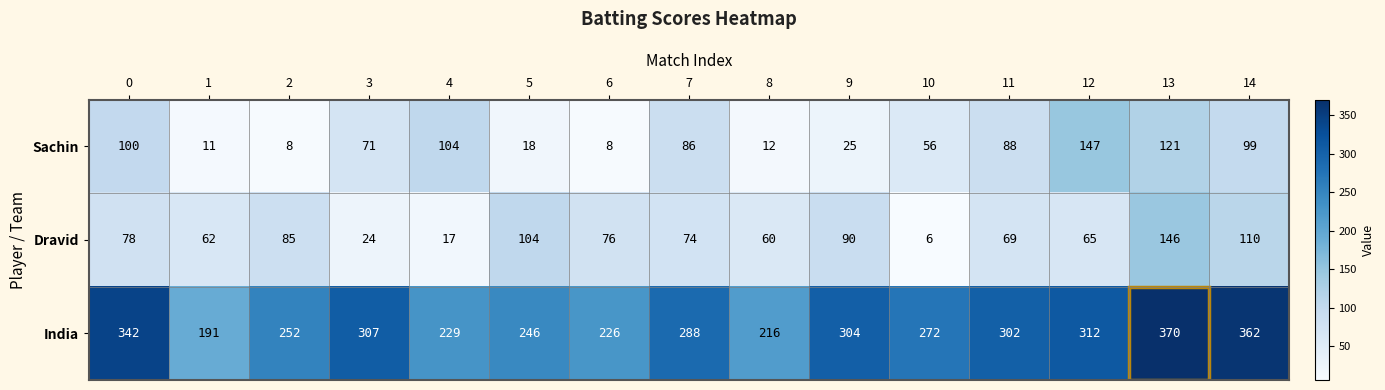

At which category is the sum across all series the highest?

13